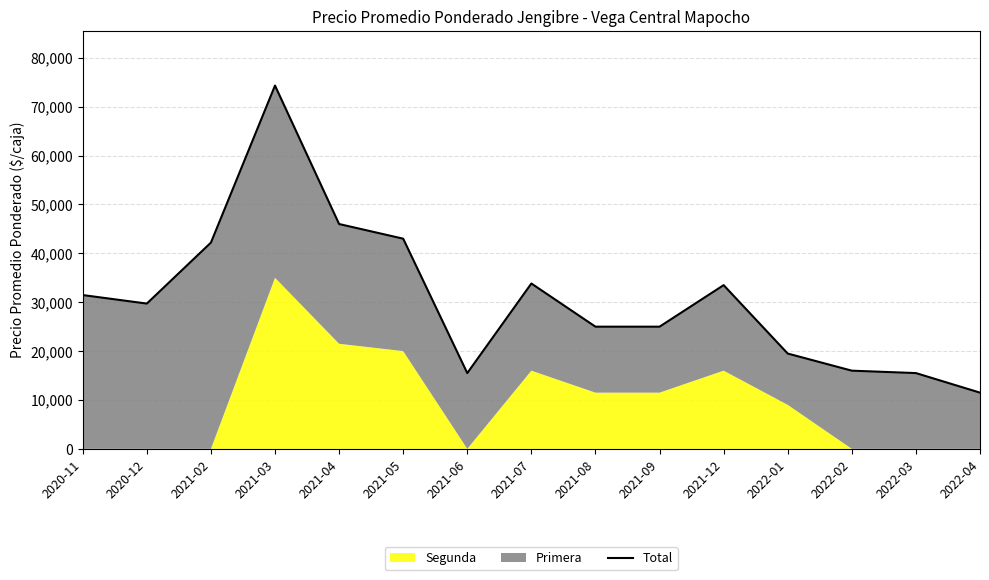

What is the average value?

30801.4